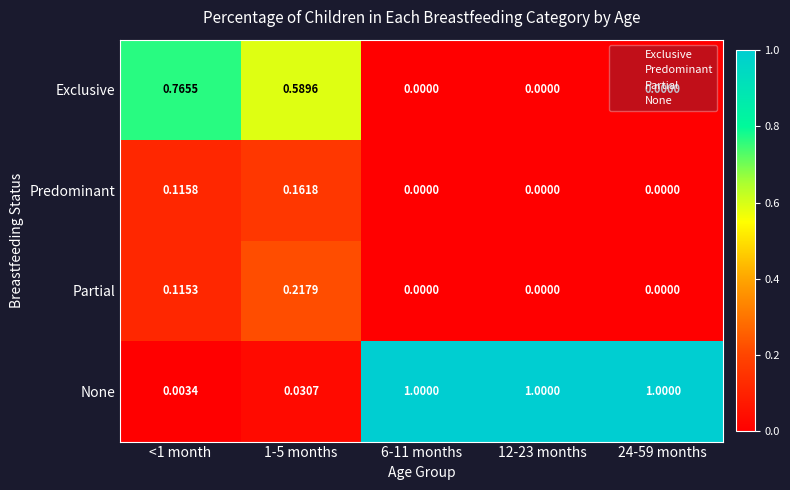

Which series has the largest total across all categories?

None